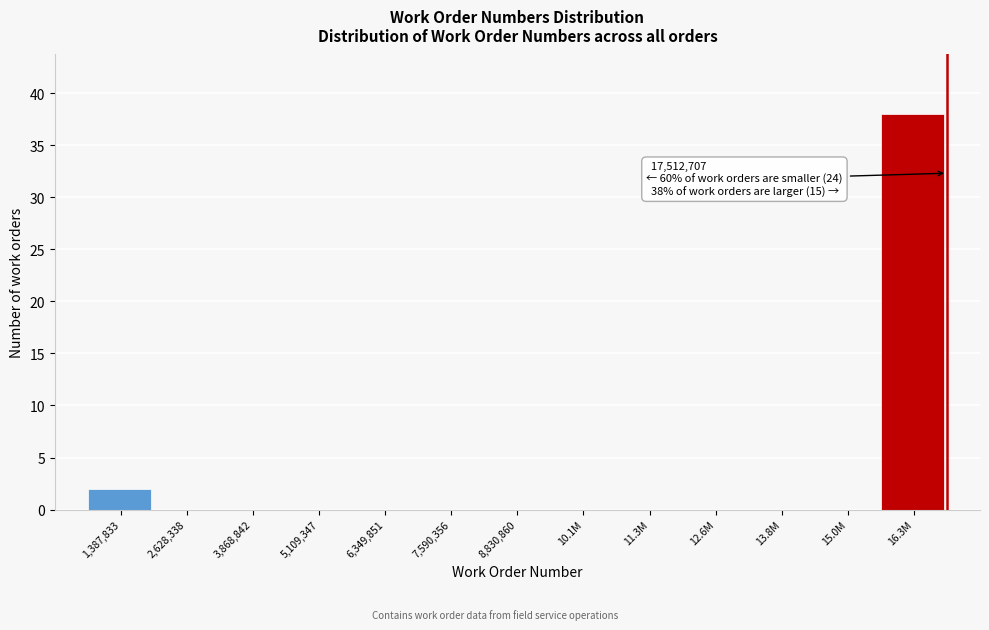

Reading left to right, what are all the values shown in this chart?

1,387,833=2	2,628,338=0	3,868,842=0	5,109,347=0	6,349,851=0	7,590,356=0	8,830,860=0	10.1M=0	11.3M=0	12.6M=0	13.8M=0	15.0M=0	16.3M=38